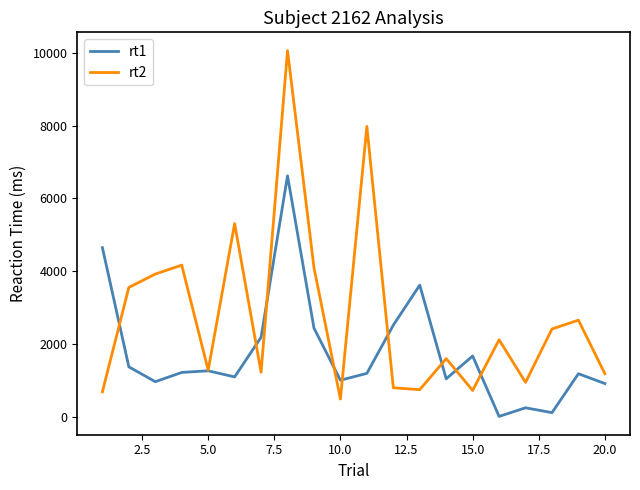

Rank the series by their average value, from lowest to highest.

rt1, rt2